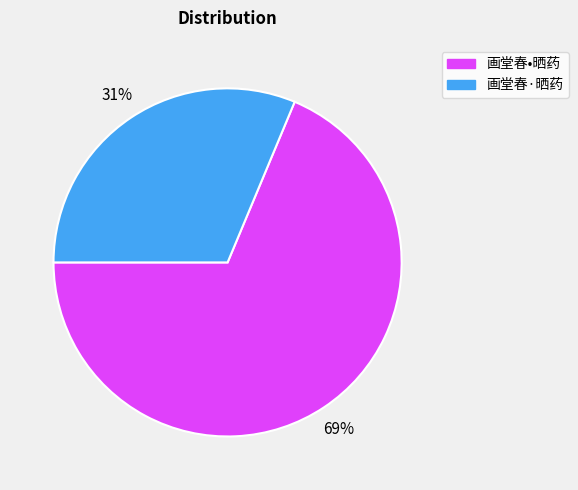

The 画堂春·晒药 slice represents 31% of the pie. True or false?

True